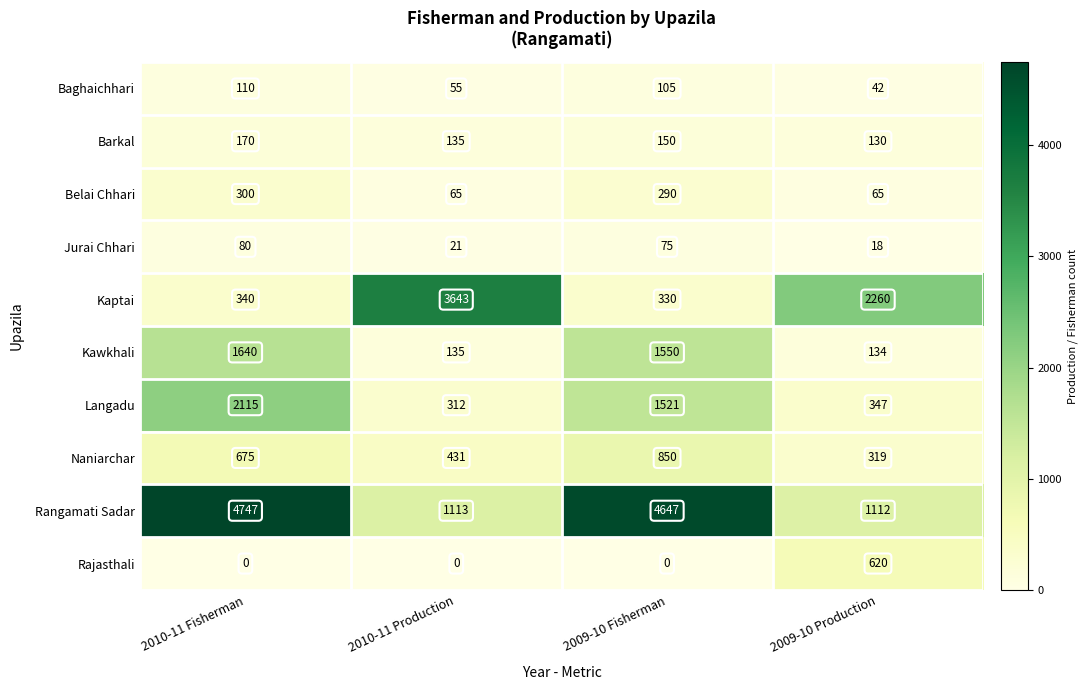

Which series has the largest range (max minus min)?

Rangamati Sadar